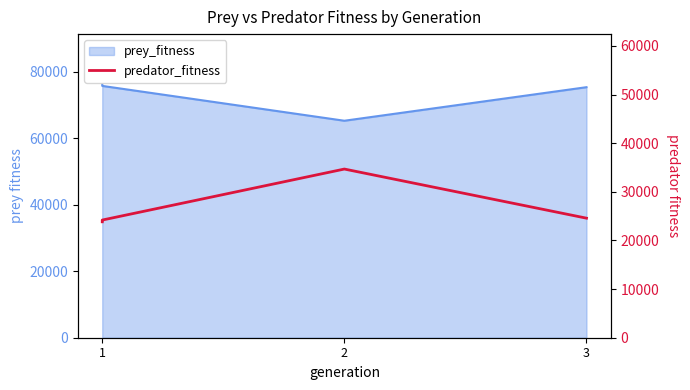

How many lines are shown in the chart?

1